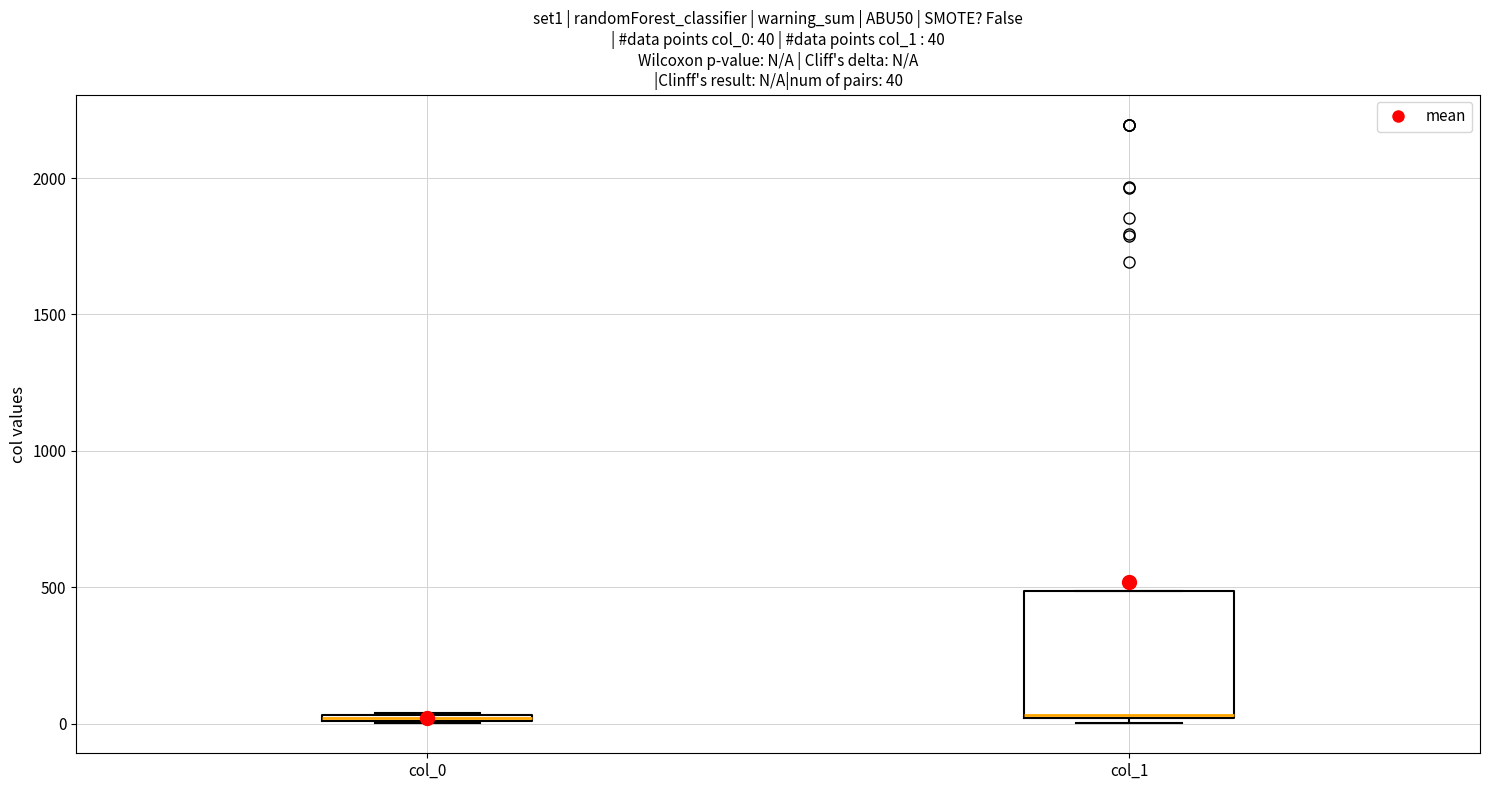

Which box is the tallest, from its lower edge to its upper edge?

col_1